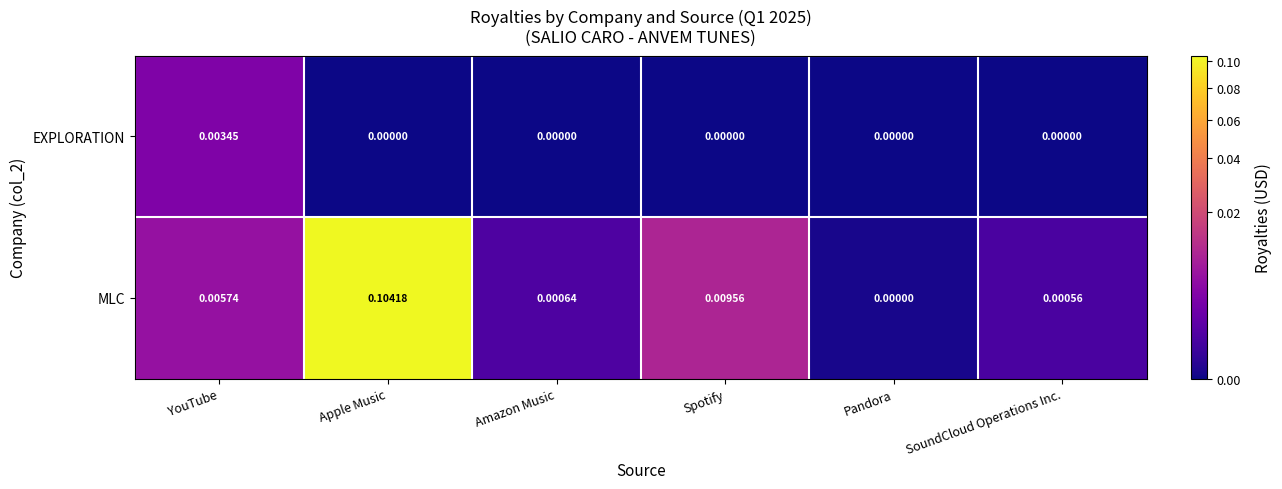

Which series changed the most between Apple Music and Pandora?

MLC